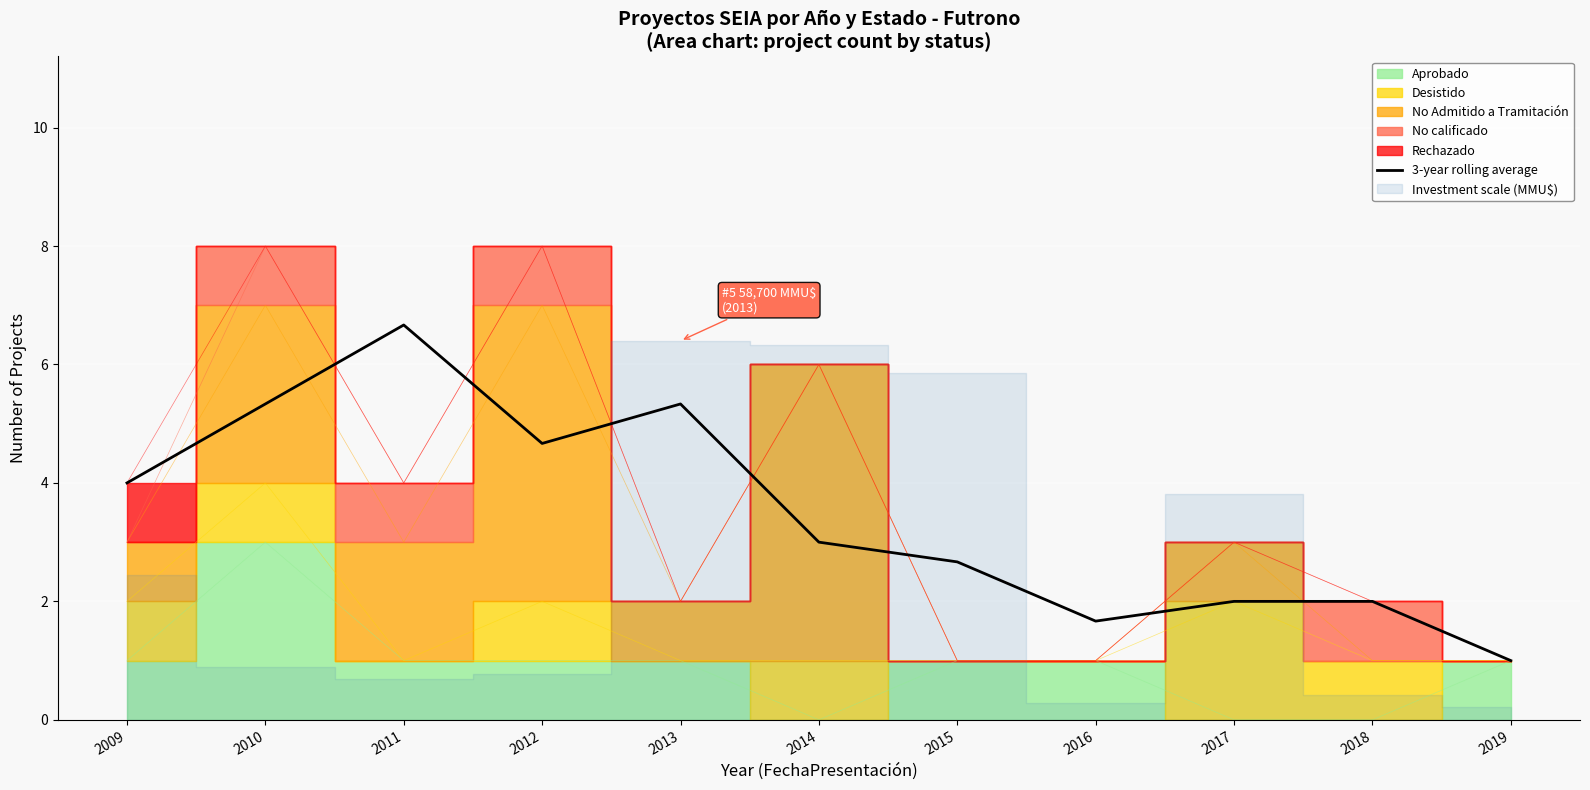

Rank the categories by value from lowest to highest.

2019, 2016, 2018, 2017, 2015, 2014, 2009, 2012, 2010, 2013, 2011